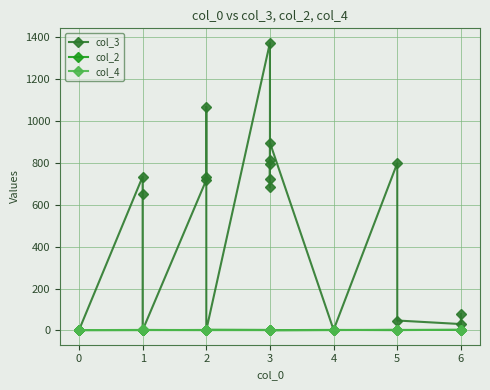

Between 3 and 6, which series saw the biggest shift?

col_3